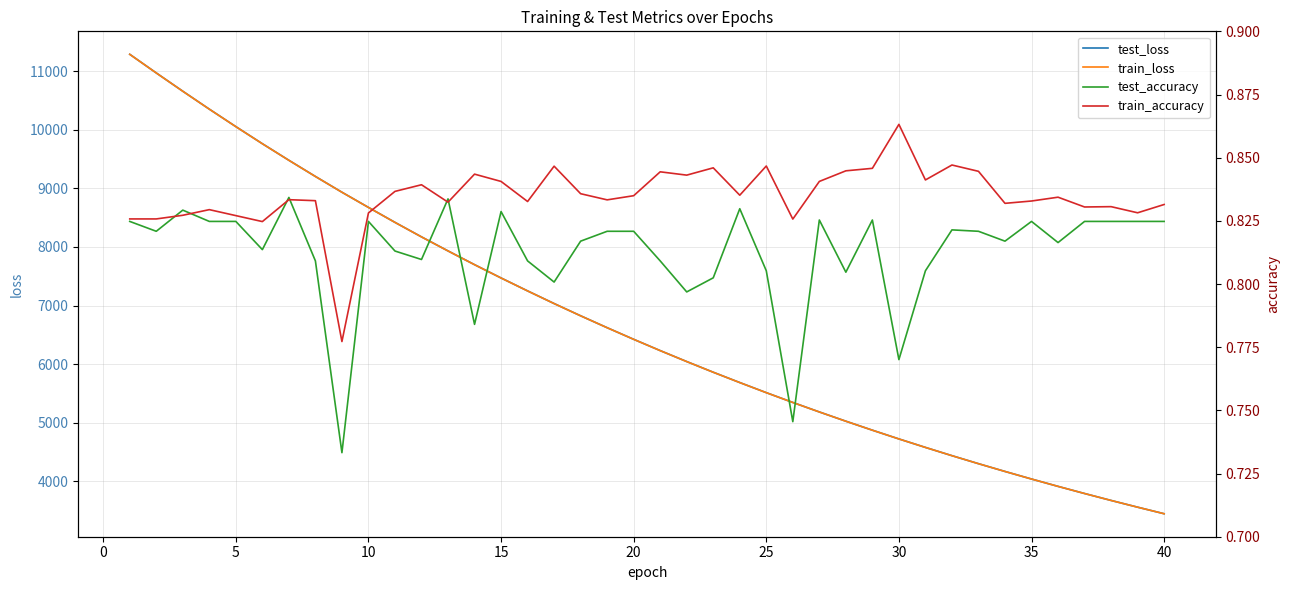

What is the highest value of the test_loss series?

11289.3